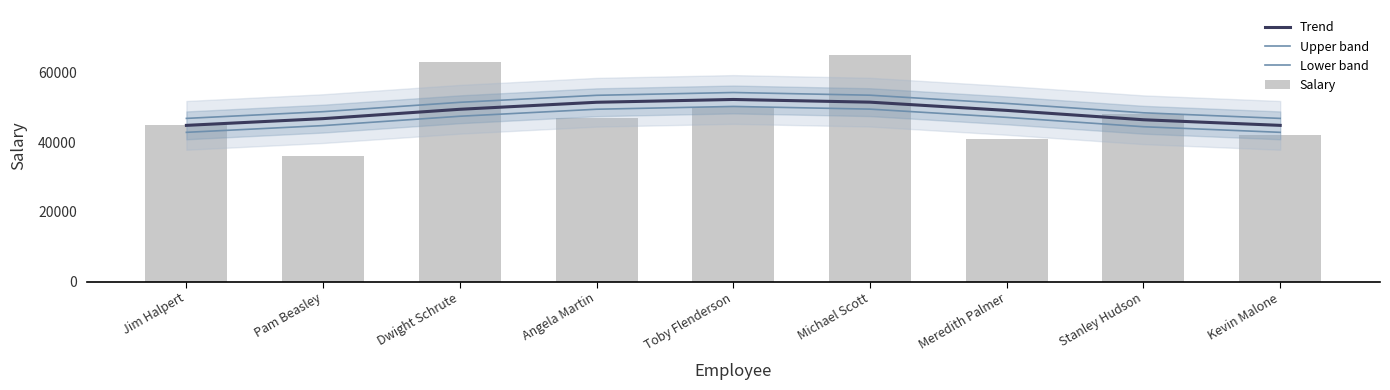

What is the value of the Salary bar at the 6th from the left?

65000